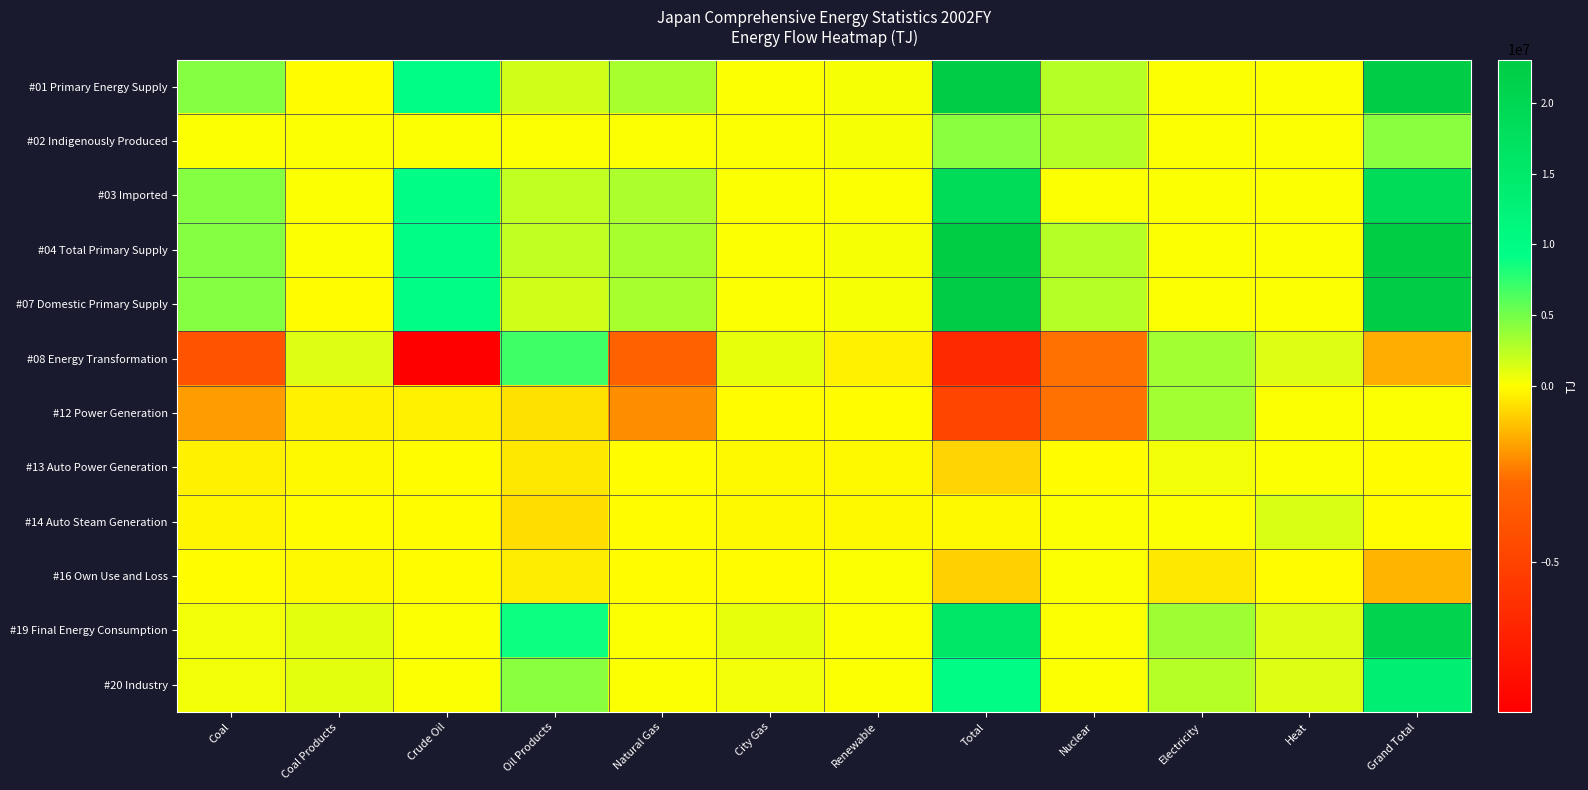

What is the spread (max minus min) of values at Coal Products?

1383647.8